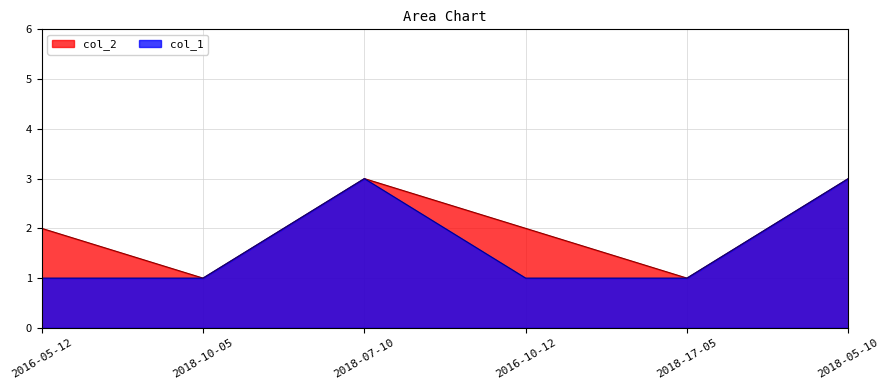

Does the chart have visible grid lines?

Yes